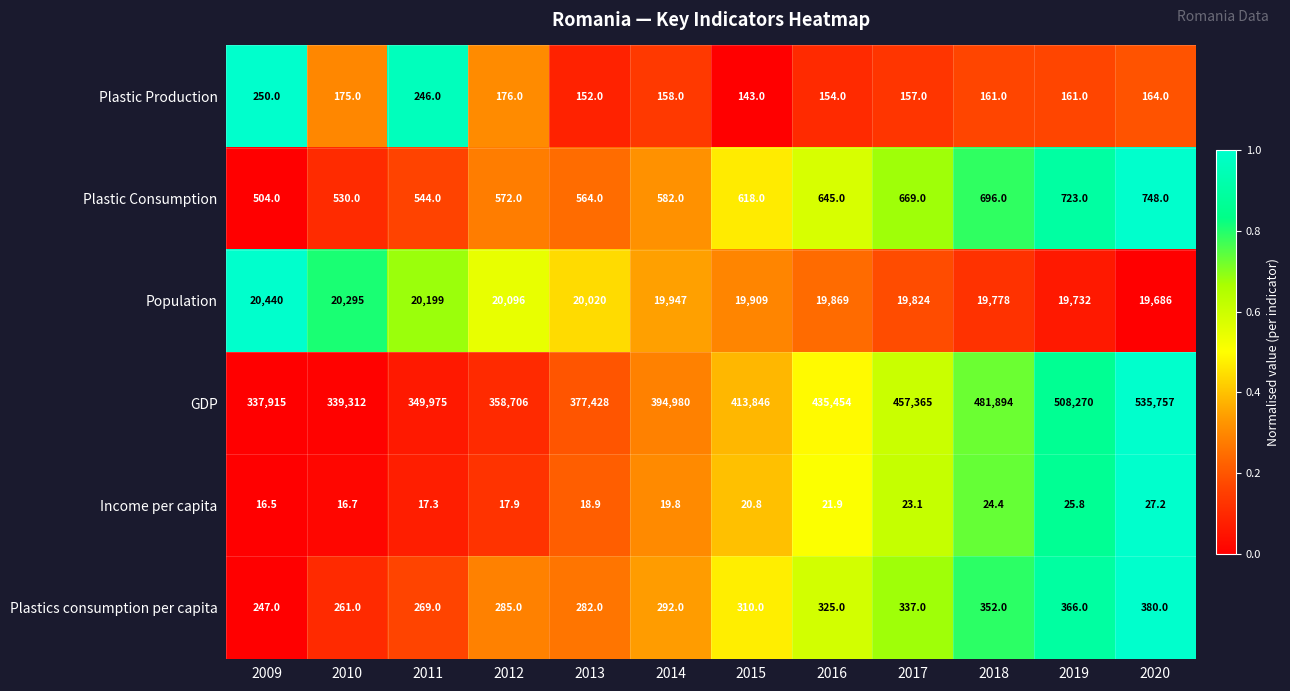

What is the difference between the second highest and second lowest values in the Plastic Consumption series?

193.0